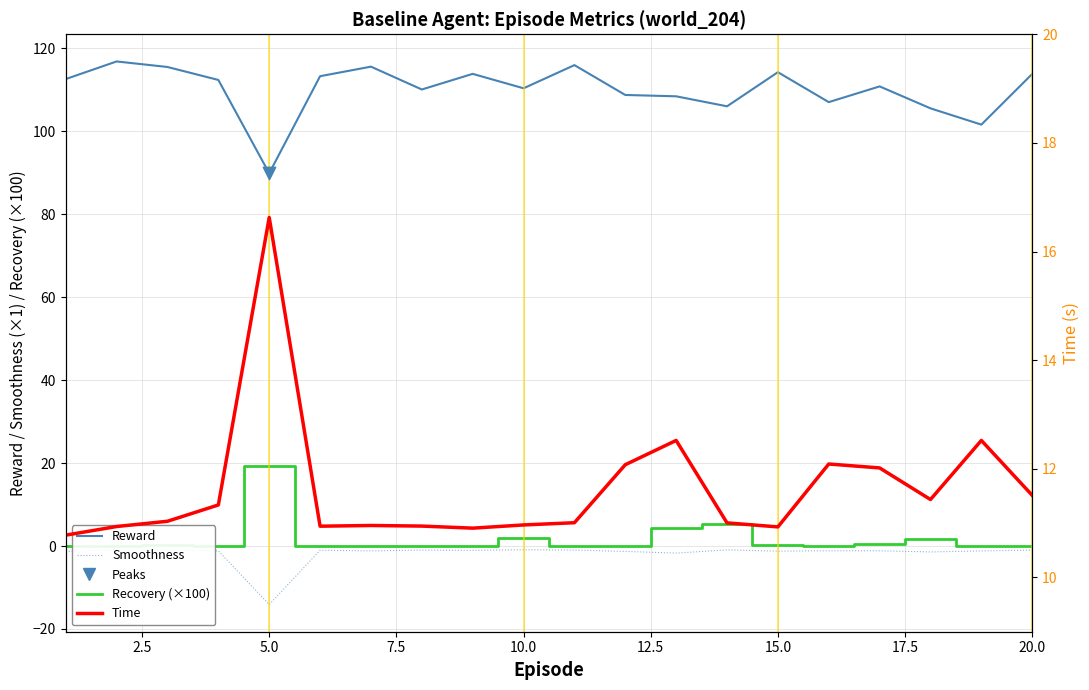

Is the value of Recovery (×100) at 12 greater than the value of Reward at 10.0?

No